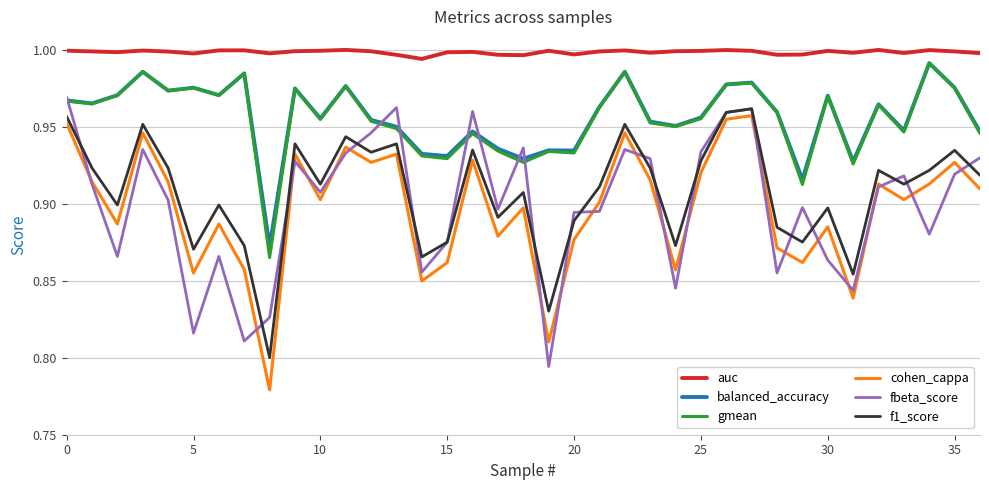

In cohen_cappa, how many points are higher than both neighbors (excluding endpoints)?

12